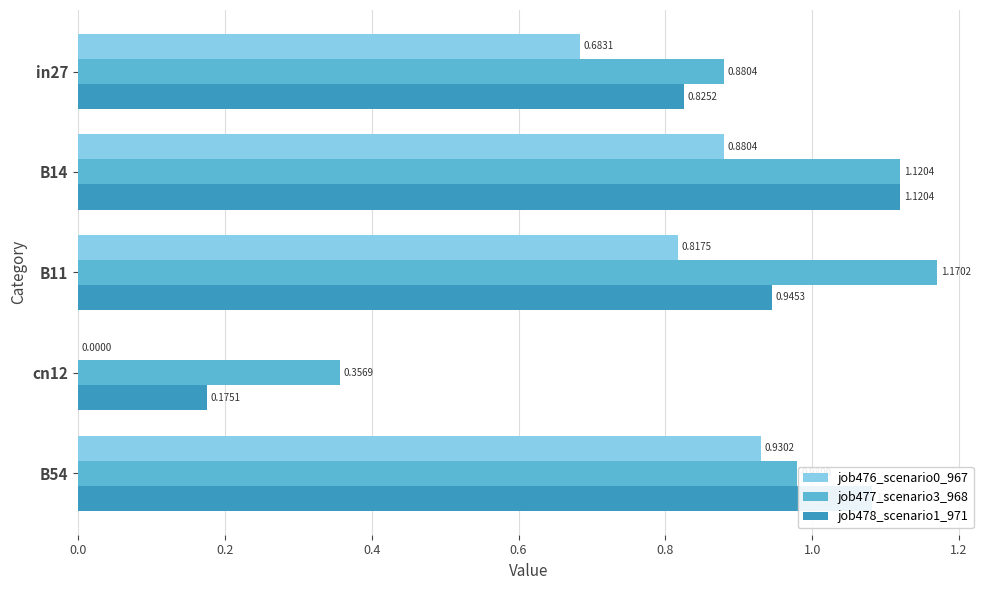

Count the number of data series in this chart.

3